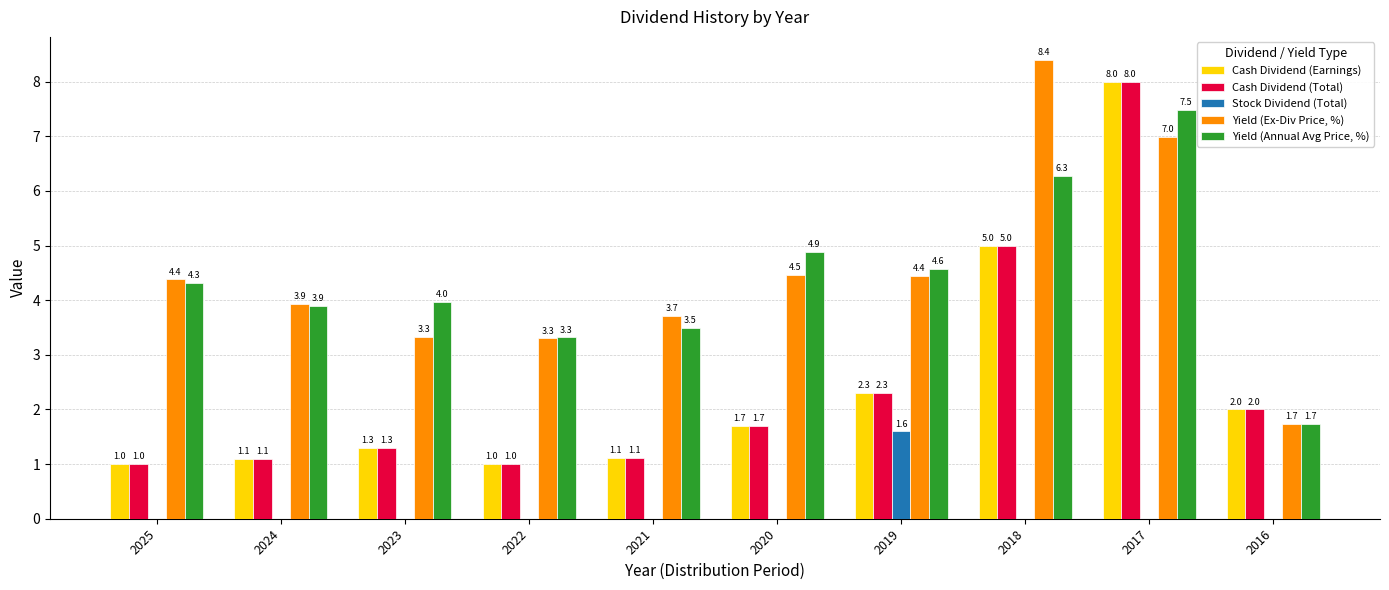

The value of Stock Dividend (Total) at 2024 is 0.9. True or false?

False